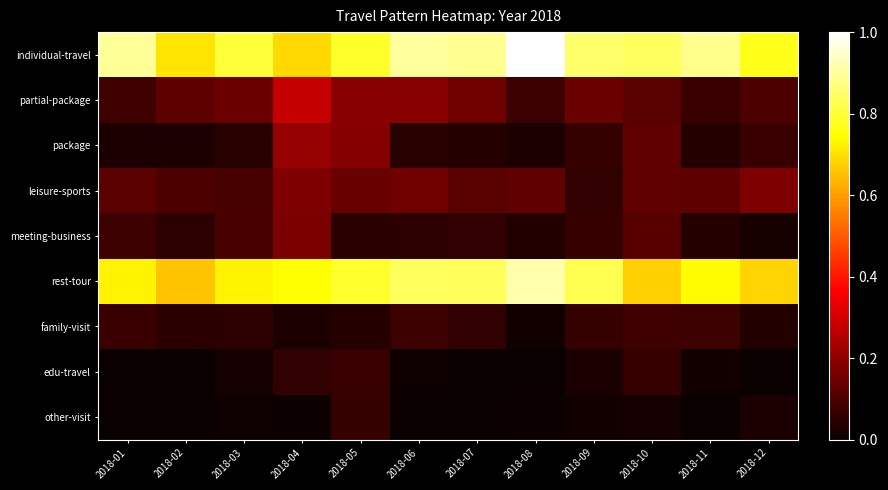

Reading left to right, list all the values displayed in this chart.

individual-travel: 2018-01=0.9	2018-02=0.7	2018-03=0.8	2018-04=0.7	2018-05=0.8	2018-06=0.9	2018-07=0.9	2018-08=1.0	2018-09=0.8	2018-10=0.8	2018-11=0.9	2018-12=0.8
partial-package: 2018-01=0.1	2018-02=0.1	2018-03=0.1	2018-04=0.3	2018-05=0.2	2018-06=0.2	2018-07=0.2	2018-08=0.1	2018-09=0.1	2018-10=0.1	2018-11=0.1	2018-12=0.1
package: 2018-01=0.0	2018-02=0.0	2018-03=0.0	2018-04=0.2	2018-05=0.2	2018-06=0.0	2018-07=0.0	2018-08=0.0	2018-09=0.1	2018-10=0.1	2018-11=0.0	2018-12=0.1
leisure-sports: 2018-01=0.1	2018-02=0.1	2018-03=0.1	2018-04=0.2	2018-05=0.1	2018-06=0.2	2018-07=0.1	2018-08=0.1	2018-09=0.1	2018-10=0.1	2018-11=0.1	2018-12=0.2
meeting-business: 2018-01=0.1	2018-02=0.1	2018-03=0.1	2018-04=0.2	2018-05=0.1	2018-06=0.1	2018-07=0.1	2018-08=0.0	2018-09=0.1	2018-10=0.1	2018-11=0.0	2018-12=0.0
rest-tour: 2018-01=0.7	2018-02=0.7	2018-03=0.7	2018-04=0.7	2018-05=0.8	2018-06=0.8	2018-07=0.8	2018-08=0.9	2018-09=0.8	2018-10=0.7	2018-11=0.7	2018-12=0.7
family-visit: 2018-01=0.1	2018-02=0.0	2018-03=0.1	2018-04=0.0	2018-05=0.0	2018-06=0.1	2018-07=0.1	2018-08=0.0	2018-09=0.1	2018-10=0.1	2018-11=0.1	2018-12=0.0
edu-travel: 2018-01=0.0	2018-02=0.0	2018-03=0.0	2018-04=0.1	2018-05=0.1	2018-06=0.0	2018-07=0.0	2018-08=0.0	2018-09=0.0	2018-10=0.1	2018-11=0.0	2018-12=0.0
other-visit: 2018-01=0.0	2018-02=0.0	2018-03=0.0	2018-04=0.0	2018-05=0.1	2018-06=0.0	2018-07=0.0	2018-08=0.0	2018-09=0.0	2018-10=0.0	2018-11=0.0	2018-12=0.0